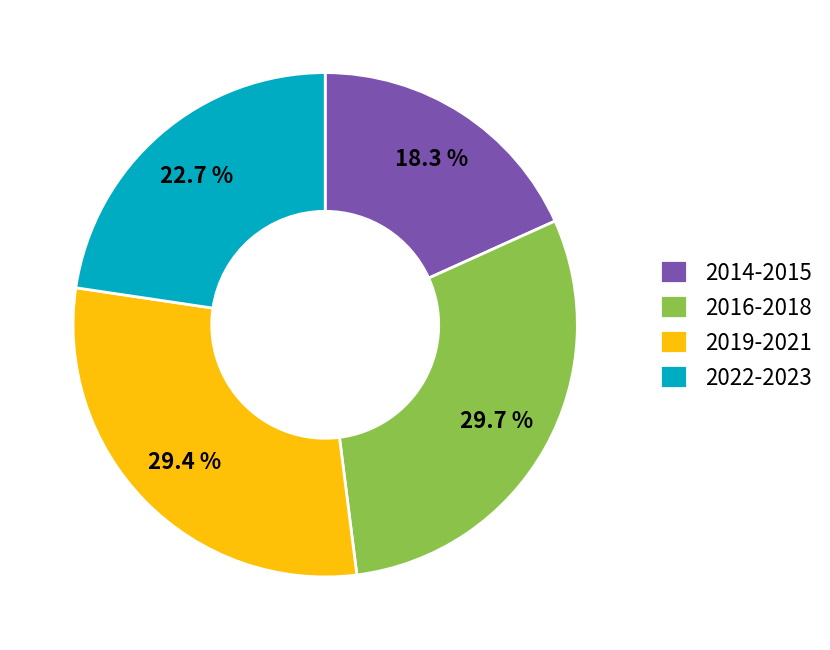

Which slice is the smallest?

2014-2015